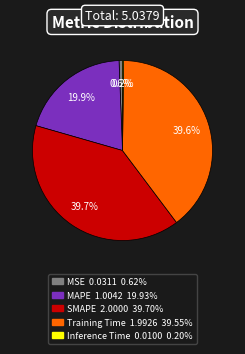

Is it true that MSE is 1% of the pie?

True